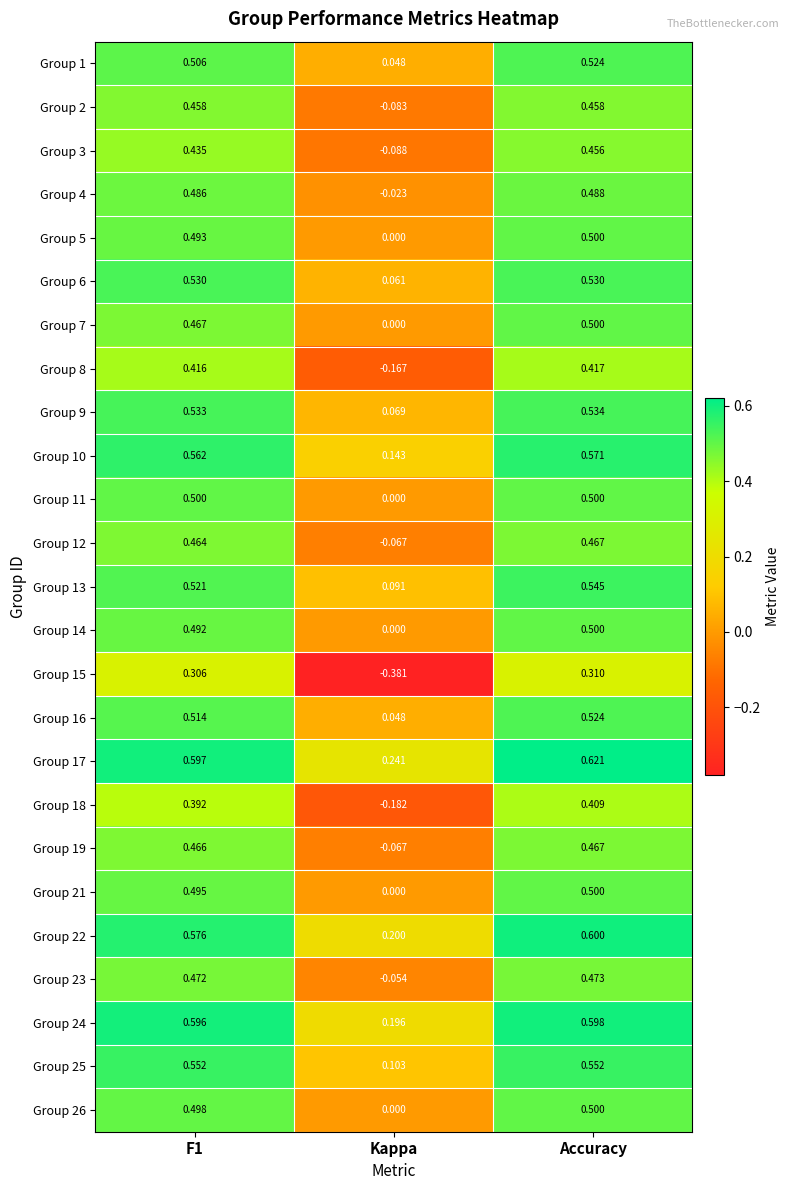

Which category has the highest value in the Group 7 series?

Accuracy